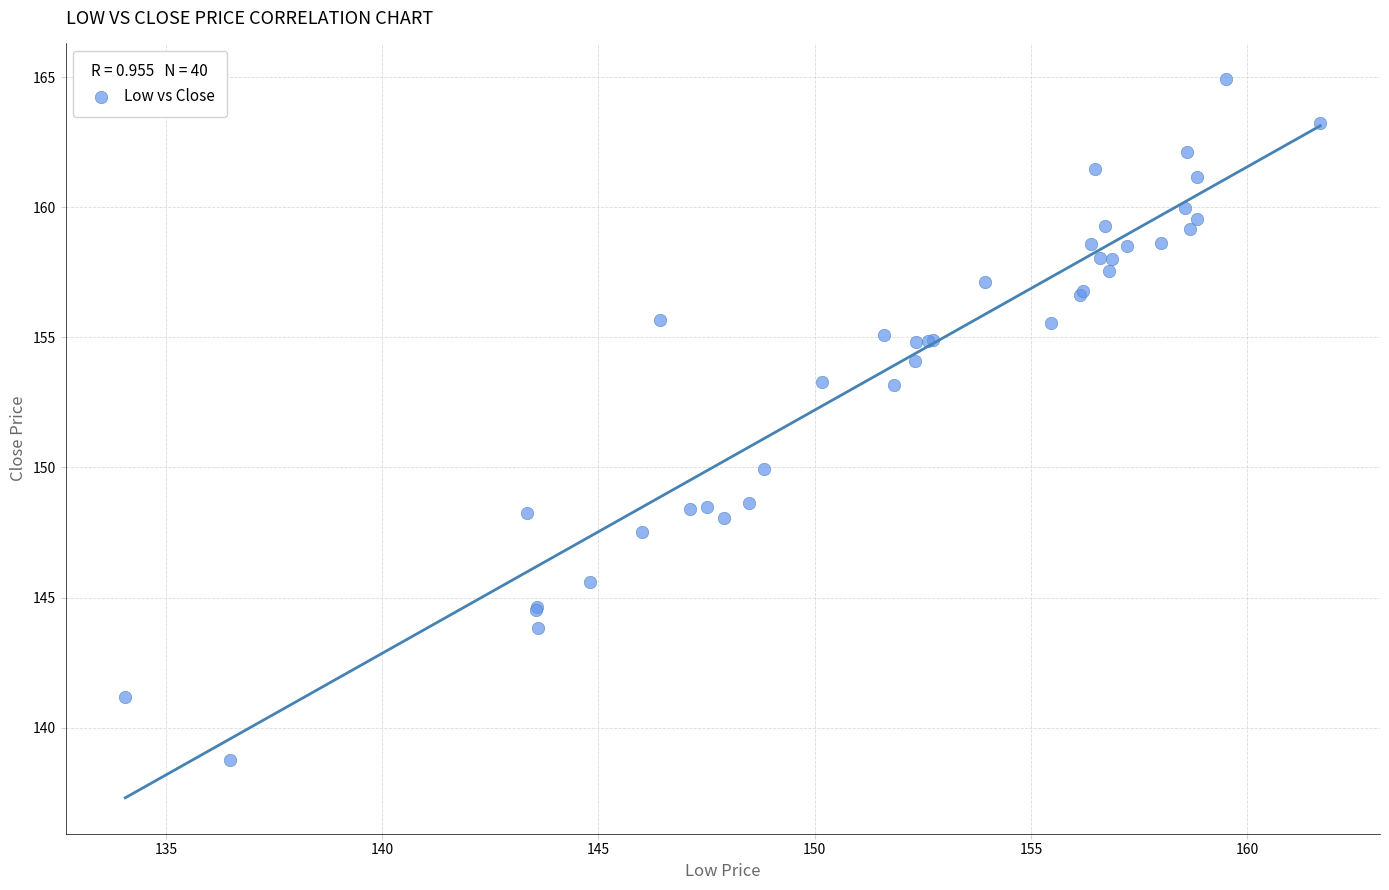

What Y value in the scatter plot is closest to 151?

149.9